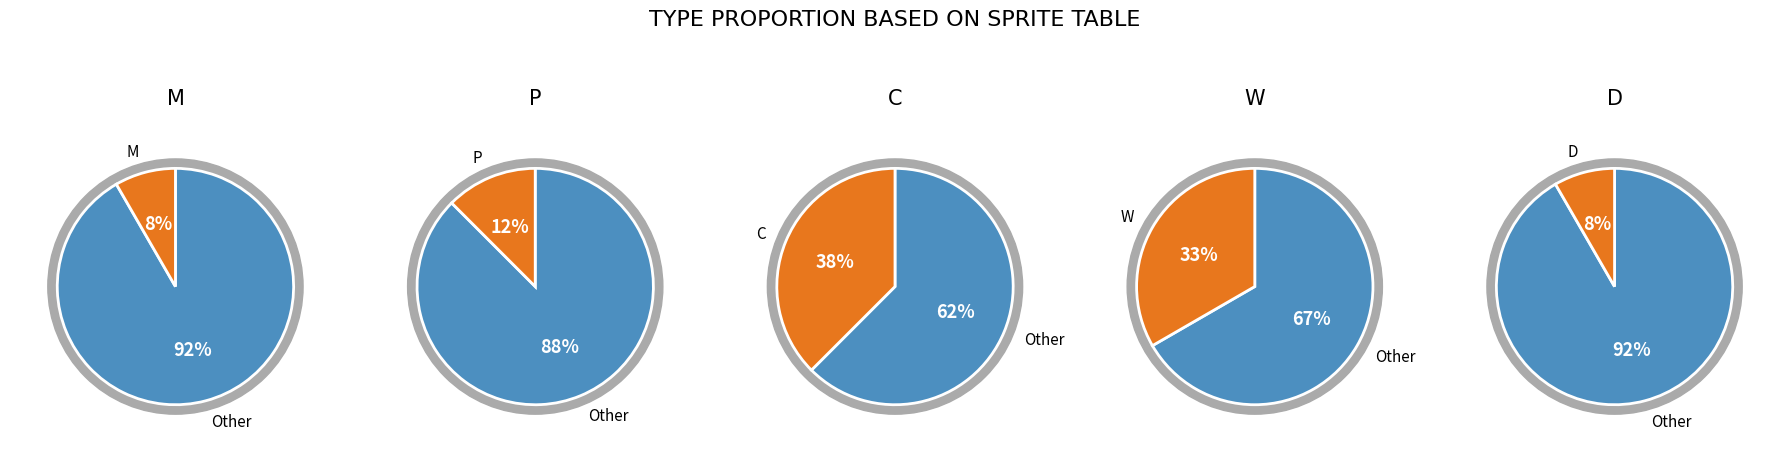

Is it true that 1 is 14% of the pie?

False